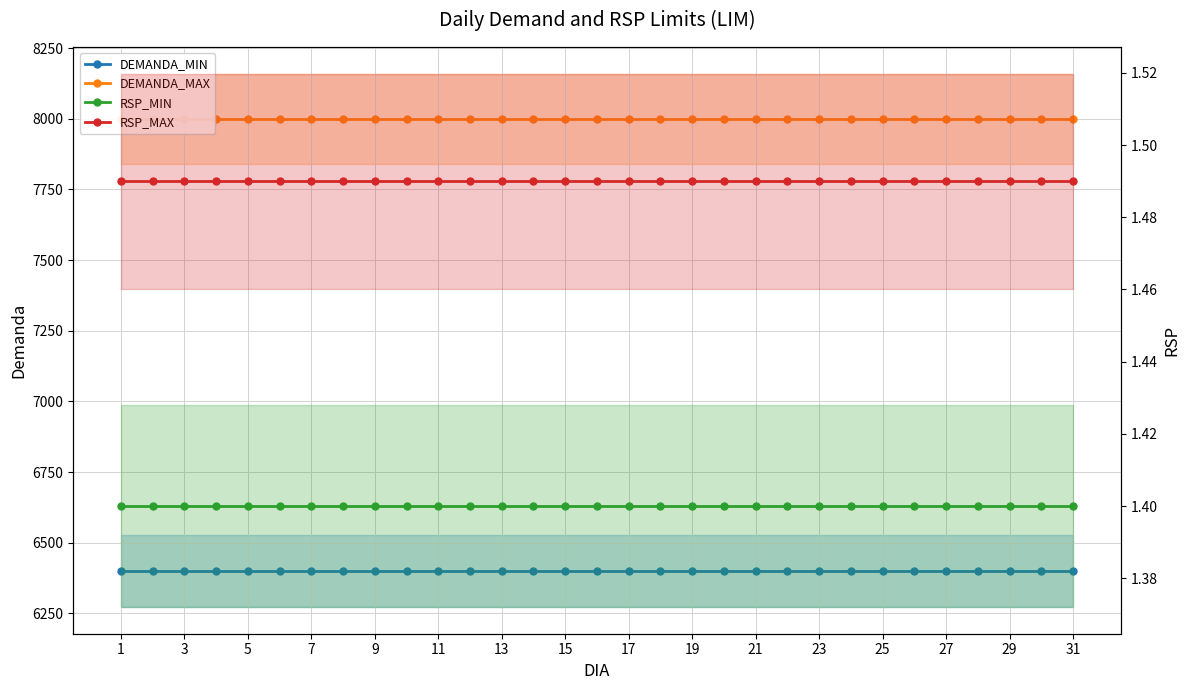

The value of RSP_MIN at 15 is 1.4. True or false?

True